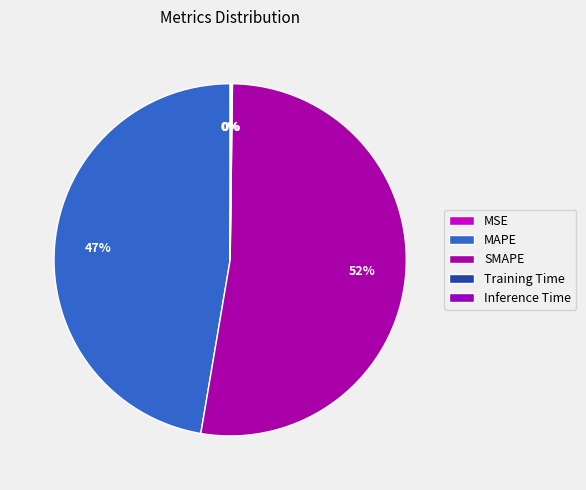

Rank the categories by value from lowest to highest.

MSE, Training Time, Inference Time, MAPE, SMAPE